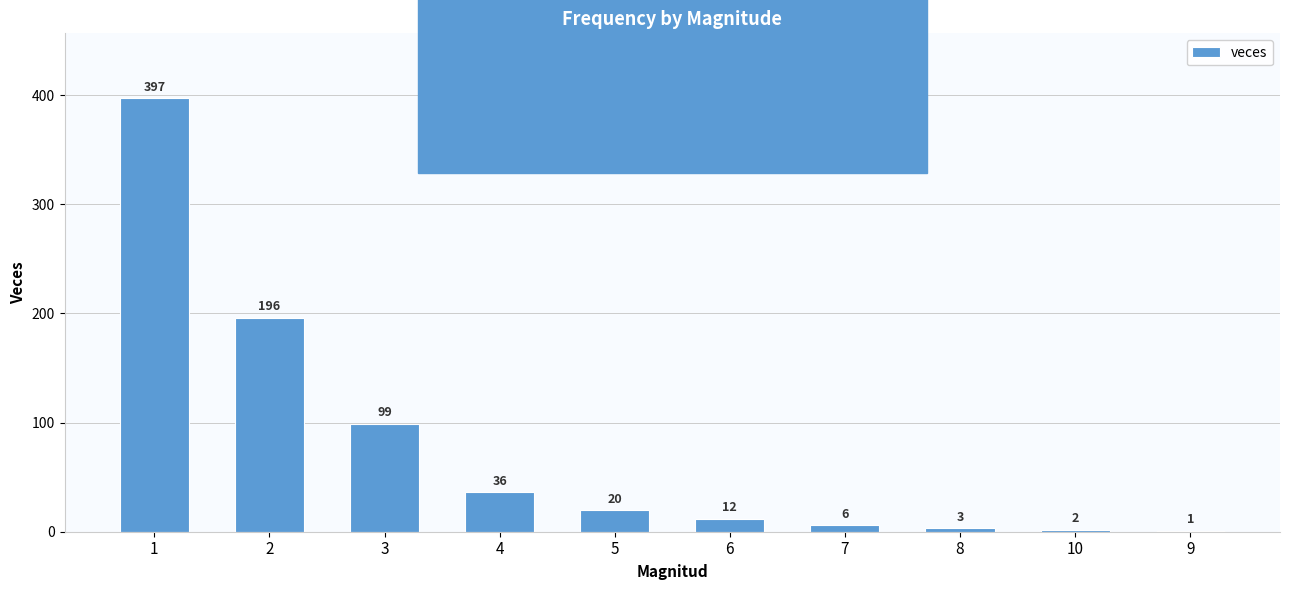

At which label is the value closest to 199?

2